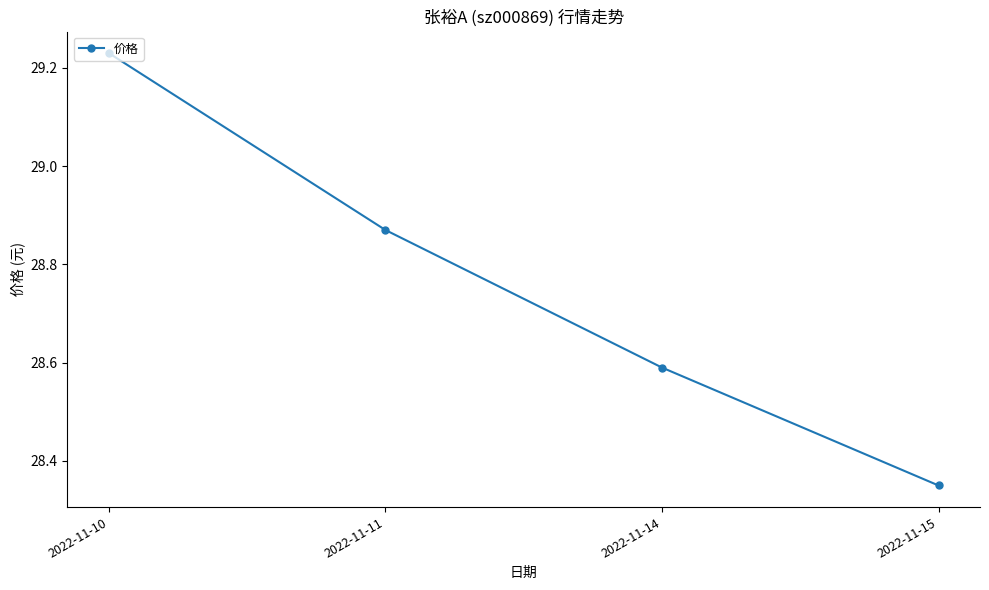

At which category does the chart reach its minimum across all series?

2022-11-15